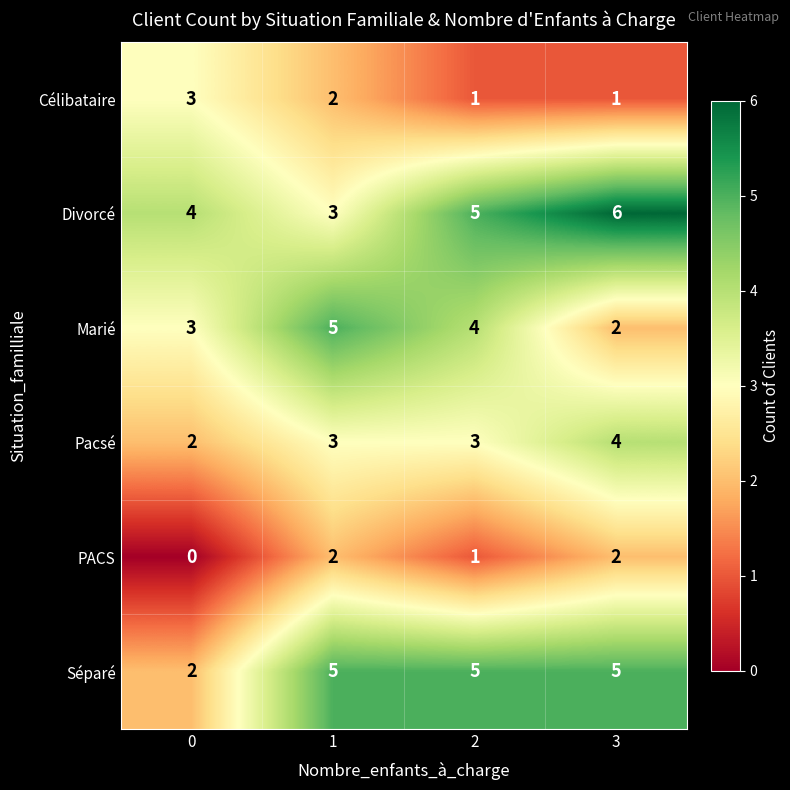

Reading left to right, list all the values displayed in this chart.

Célibataire: 3	2	1	1
Divorcé: 4	3	5	6
Marié: 3	5	4	2
Pacsé: 2	3	3	4
PACS: 0	2	1	2
Séparé: 2	5	5	5